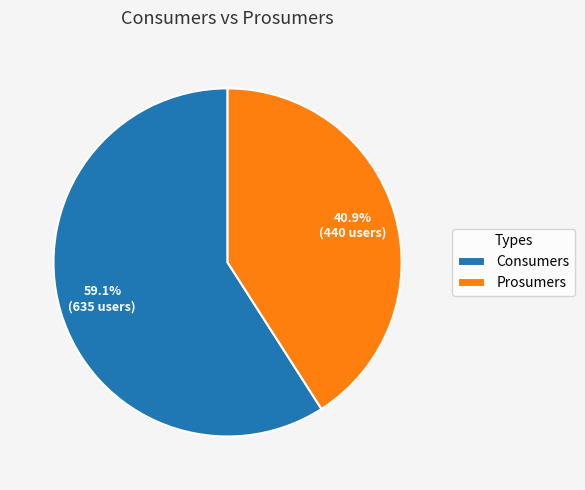

Combined, what portion of the pie is Prosumers and Consumers?

100.0%